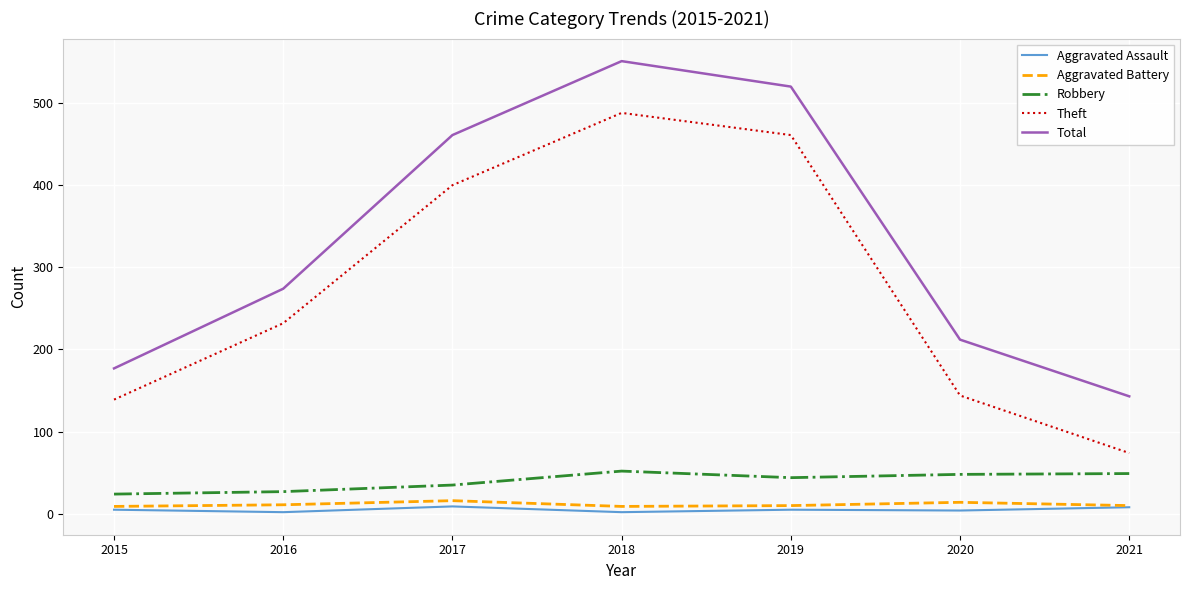

The Aggravated Assault series shows 5 at 2015. True or false?

True